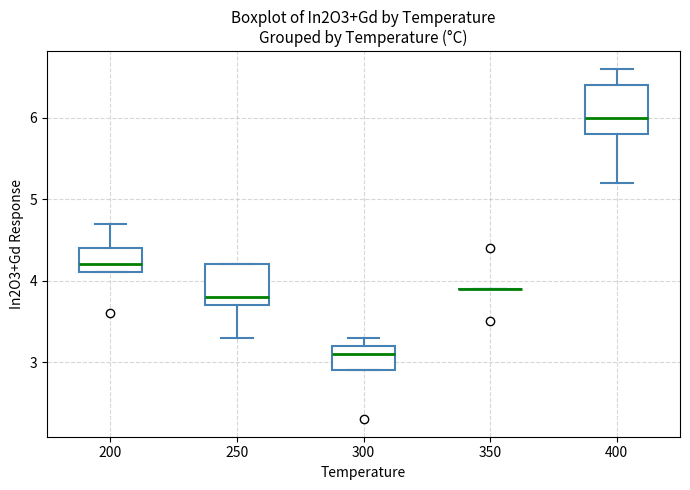

Which box is the tallest, from its lower edge to its upper edge?

400